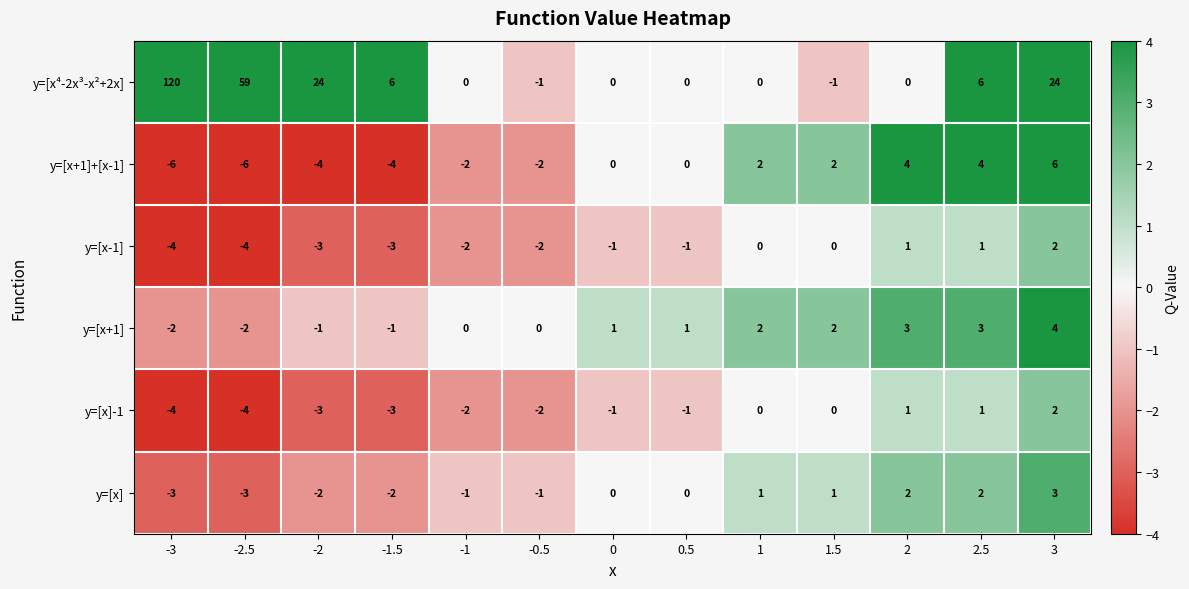

What is the average value of the y=[x⁴-2x³-x²+2x] series?

18